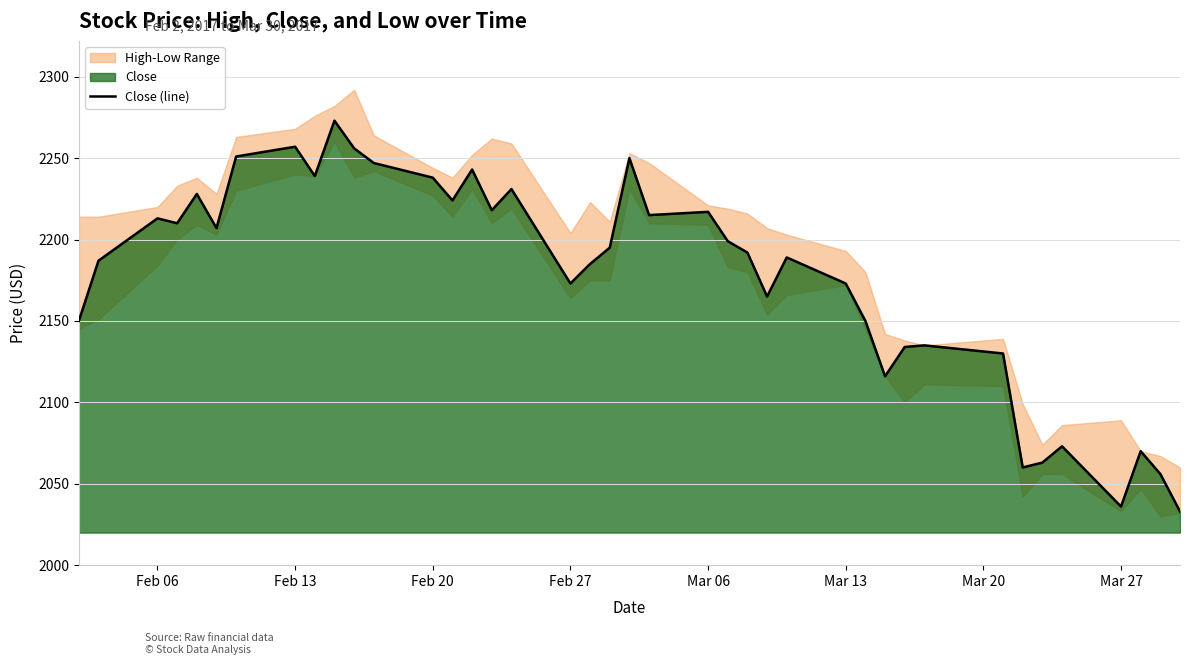

What is the highest value of the Close (line) series?

2273